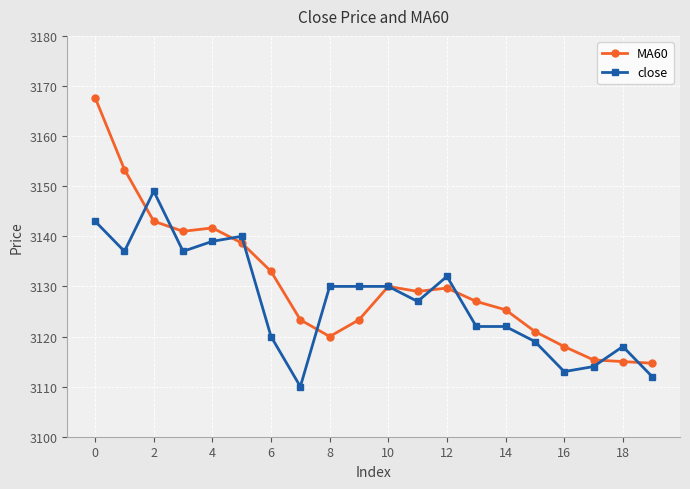

How many values in the MA60 series are below 3129?

10